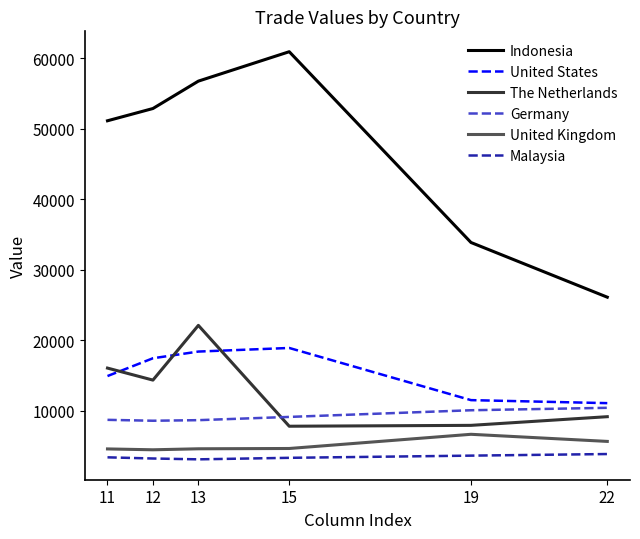

True or false: Malaysia and Indonesia cross at least once.

False